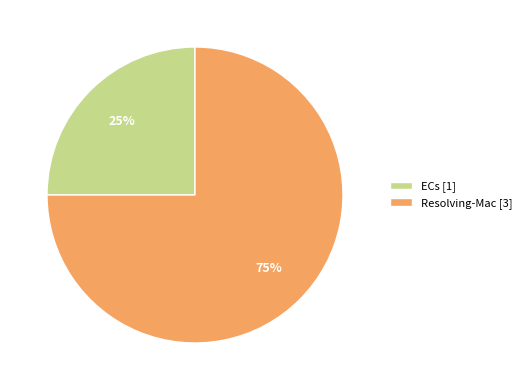

Between Resolving-Mac and ECs, which is larger?

Resolving-Mac